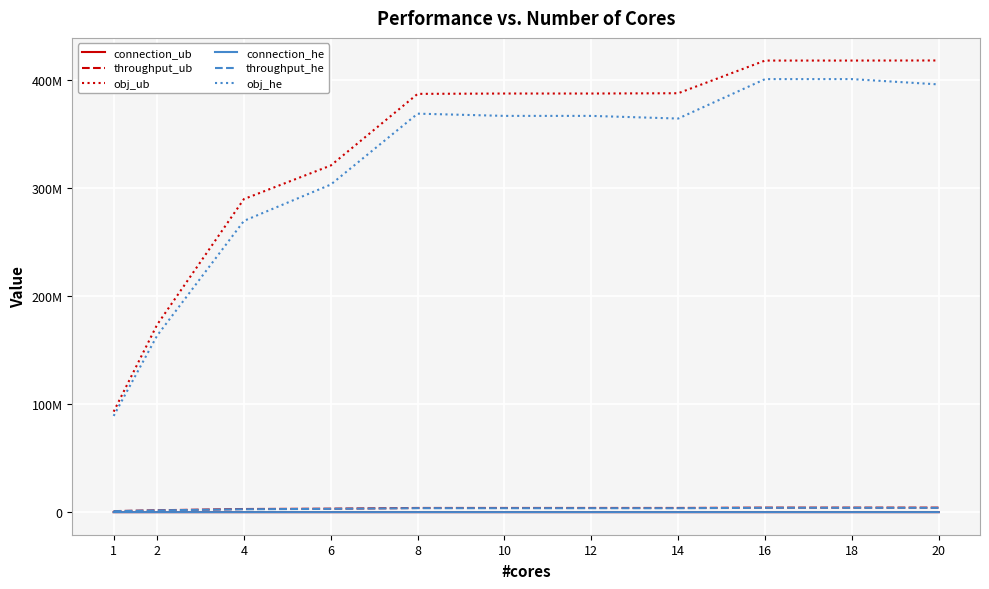

At how many categories does at least one series exceed 80296427?

11